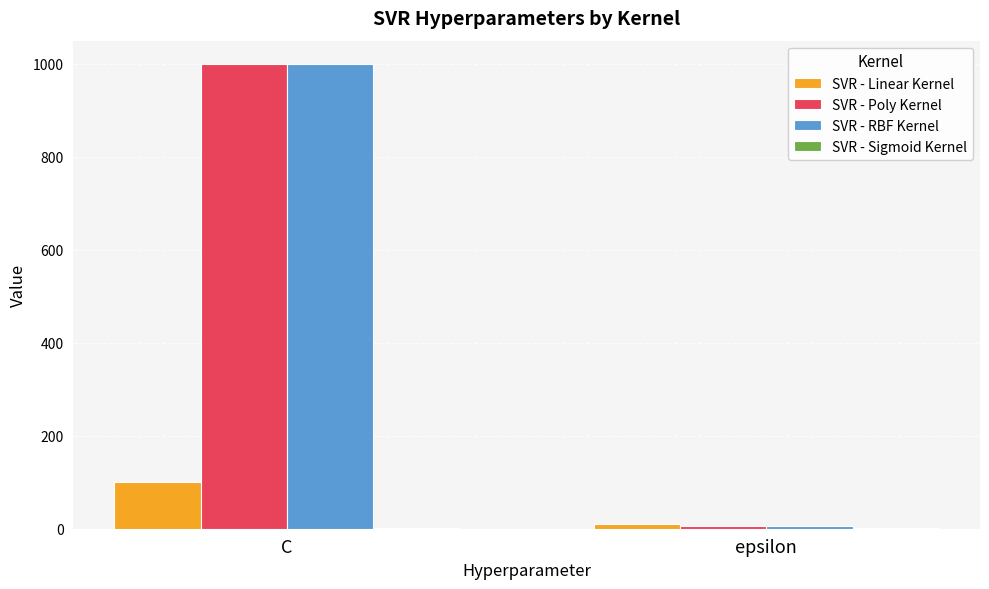

The SVR - Linear Kernel series shows 100 at C. True or false?

True